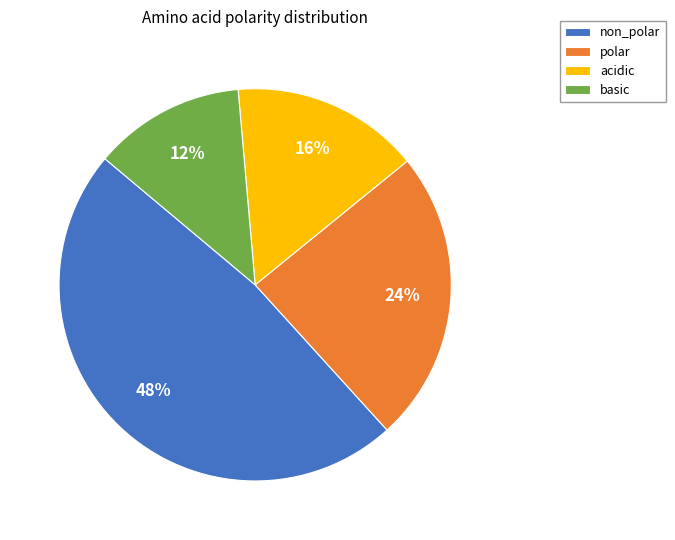

To the nearest percent, what is the average slice percentage?

25%